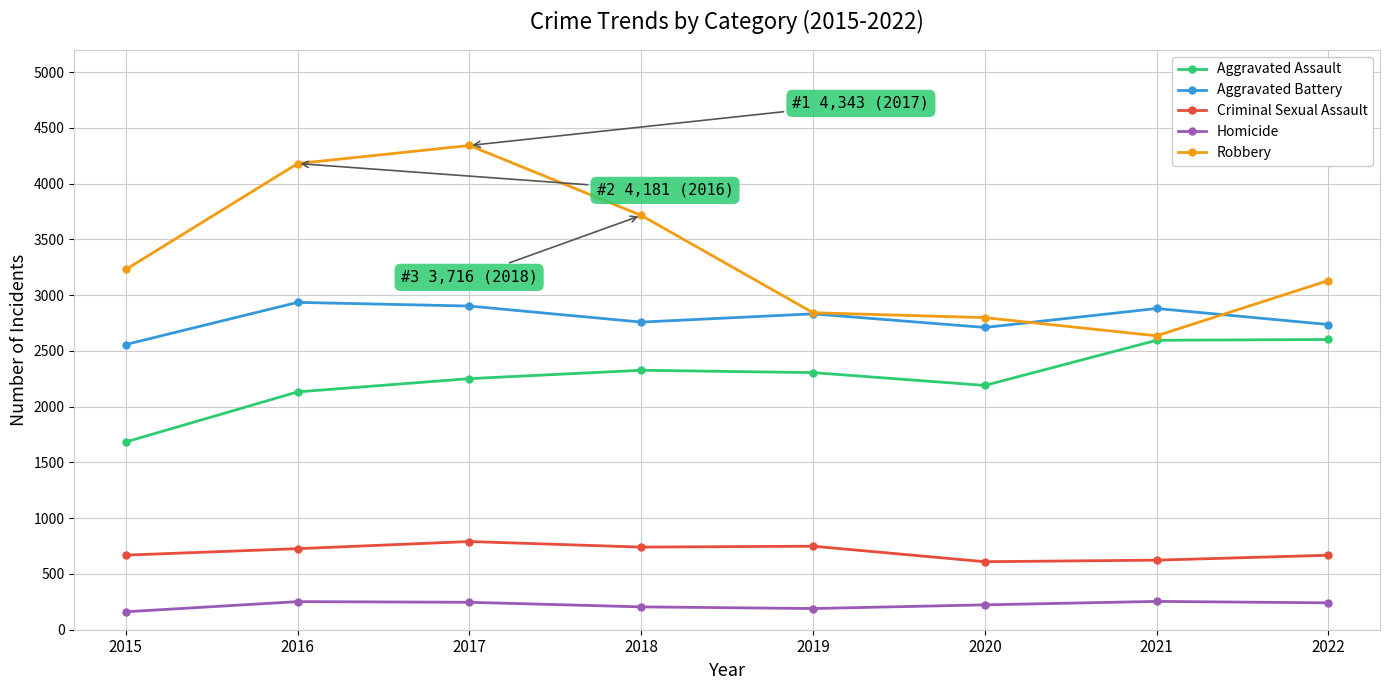

True or false: Aggravated Assault and Aggravated Battery intersect in this chart.

False